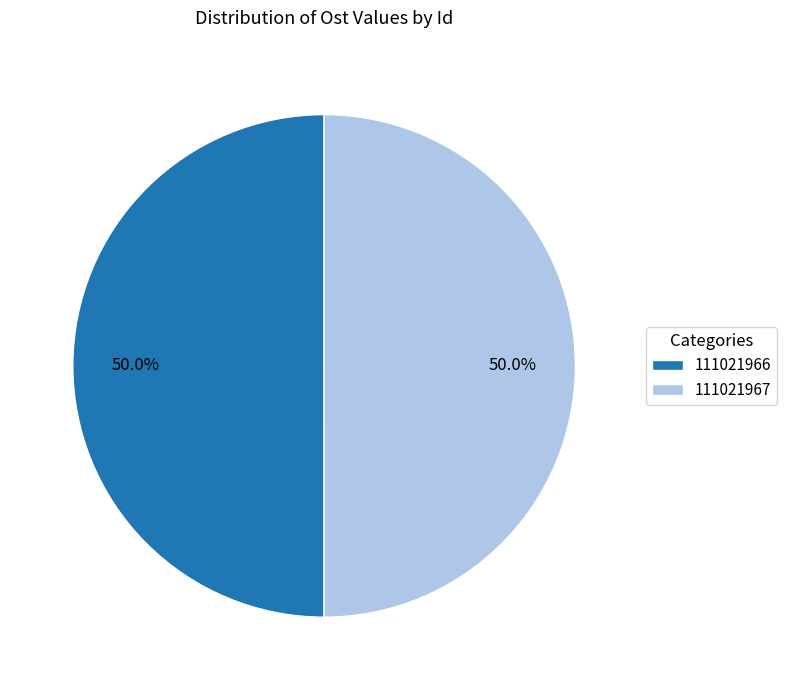

Do 111021967 and 111021966 together represent more than half of the pie?

Yes